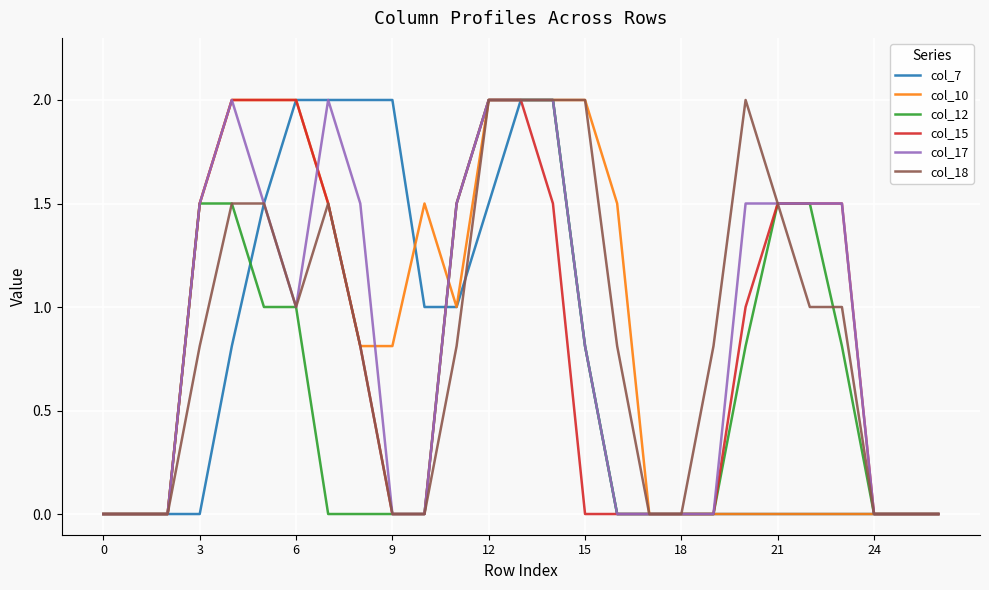

What is the highest value of the col_7 series?

2.0